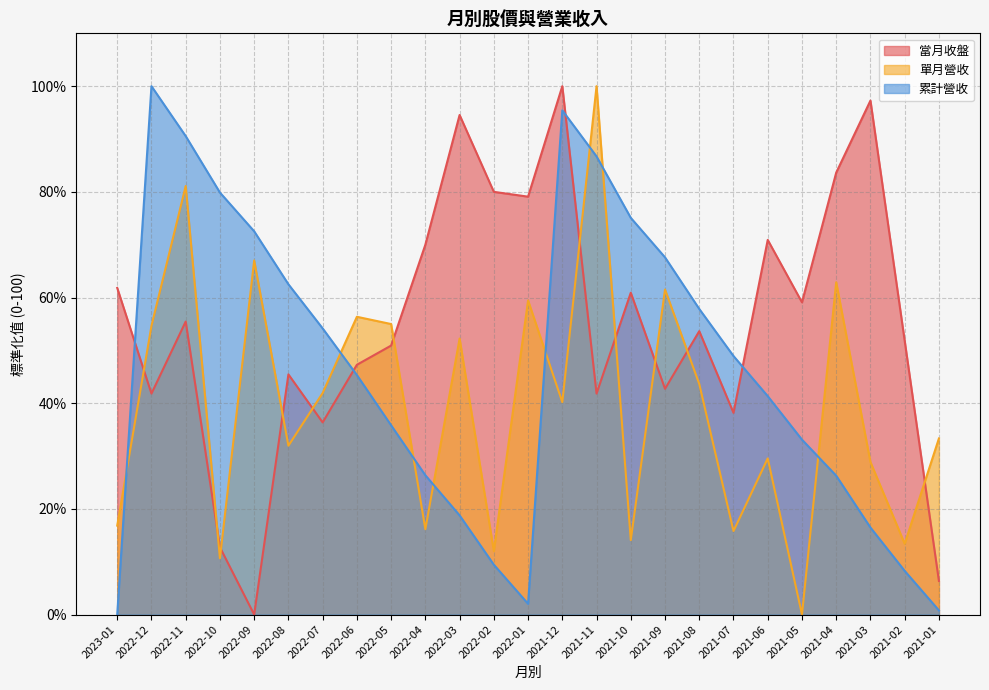

At 2022-08, list the series in order from smallest to largest.

單月營收, 當月收盤, 累計營收